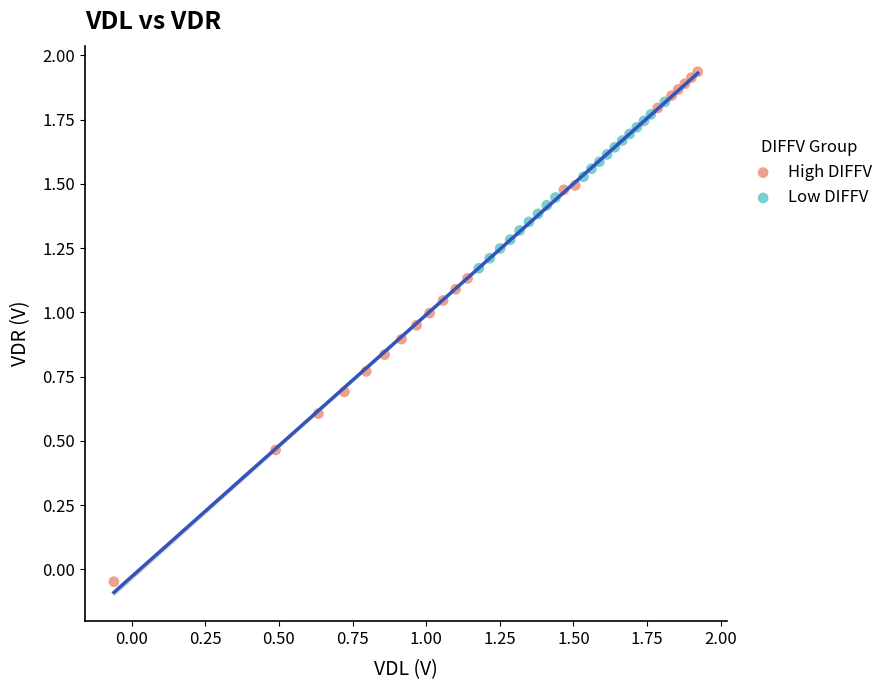

Which series contains the highest Y value?

High DIFFV